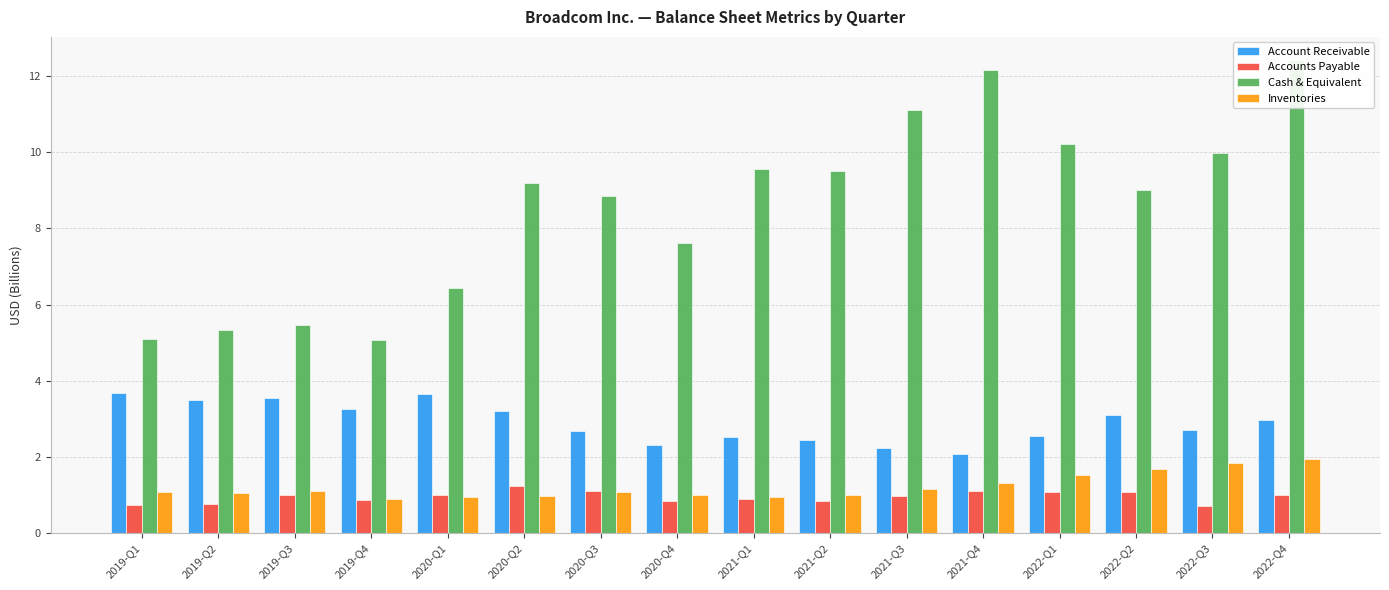

What is the sum of all Cash & Equivalent values?

137.0